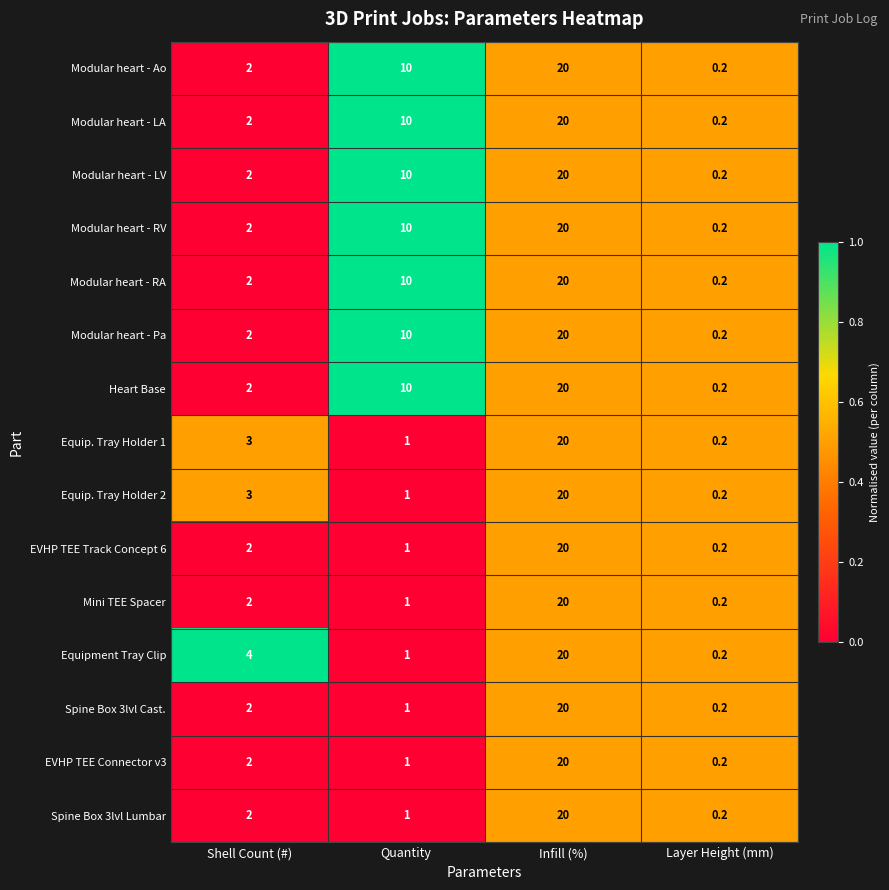

Read the Heart Base value at Infill (%).

20.0